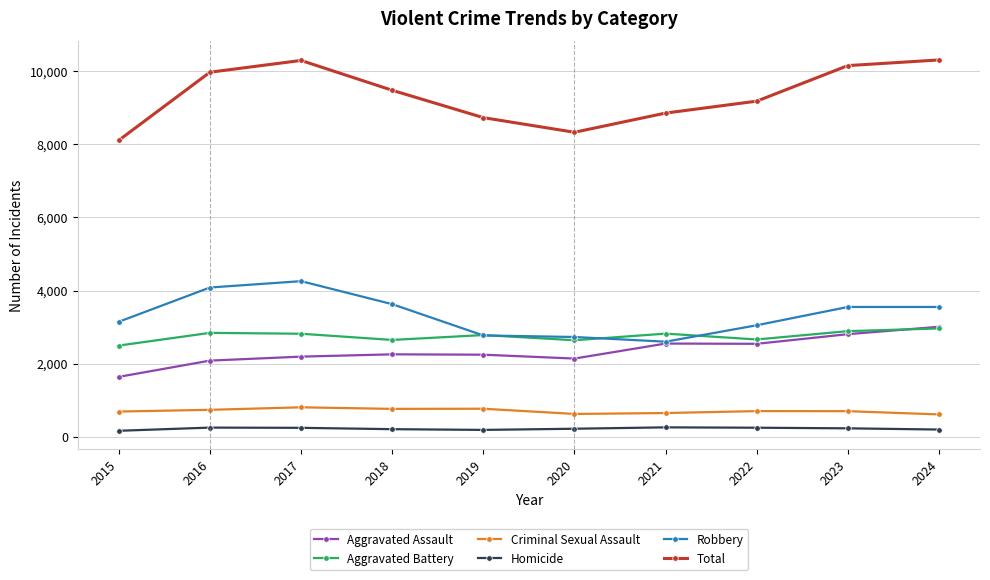

True or false: Homicide and Total intersect in this chart.

False